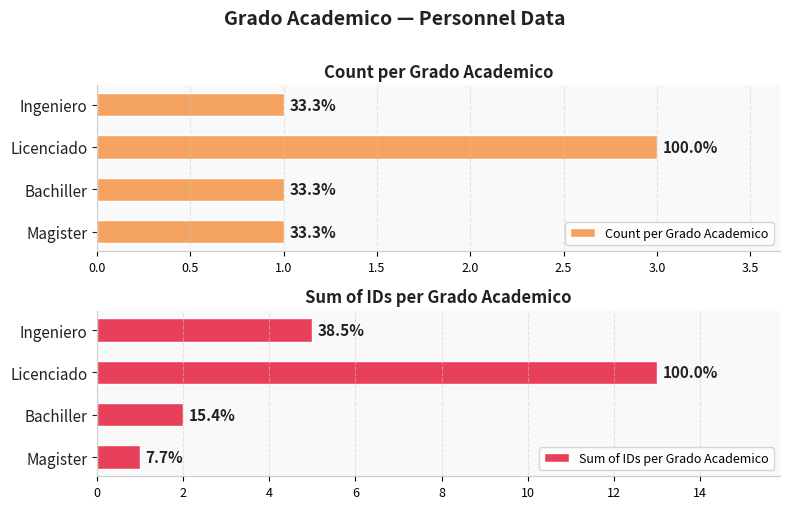

Rank the series at Bachiller from highest to lowest value.

Sum of IDs per Grado Academico, Count per Grado Academico